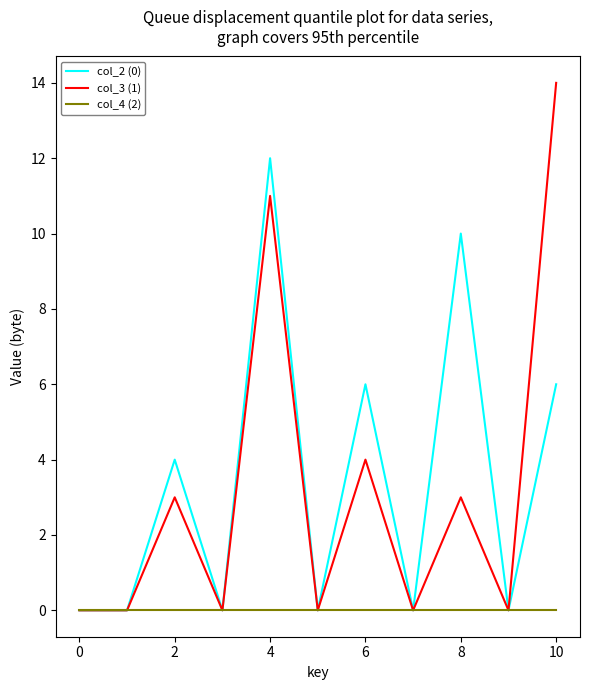

What is the greatest value displayed?

14